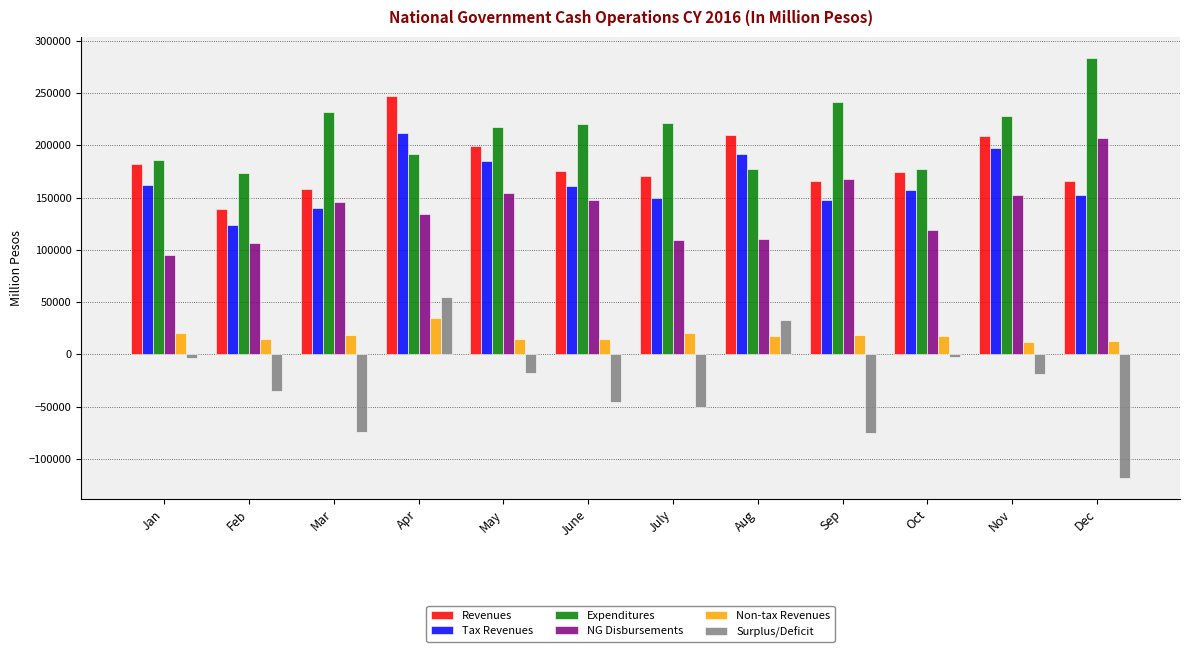

What are all the series names shown in the legend?

Revenues, Tax Revenues, Expenditures, NG Disbursements, Non-tax Revenues, Surplus/Deficit